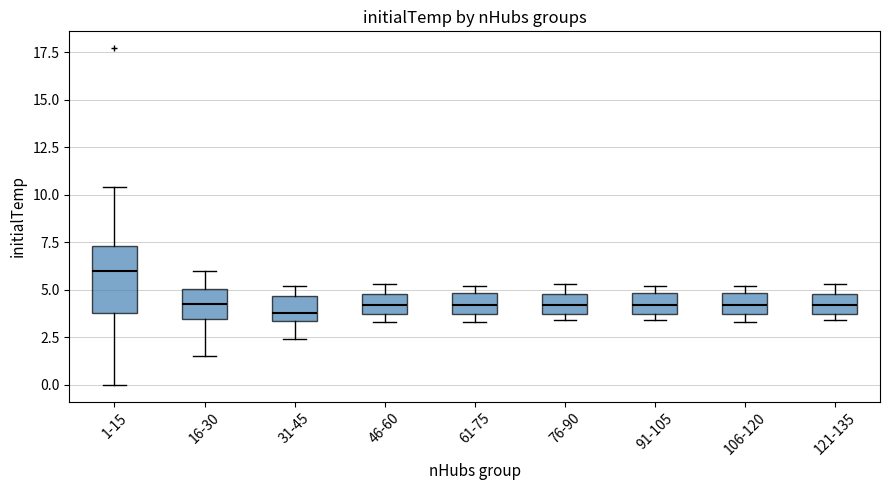

Reading left to right, transcribe this box plot: for each box, give where its median line is, the range the box spans, and where its two whiskers end, as read against the y-axis. The values are not printed on the chart, so give them approximately, as read against the axis.

1-15: median 6.0, box 4.0 to 7.5, whiskers 0.0 to 10.5
16-30: median 4.0, box 3.5 to 5.0, whiskers 1.5 to 6.0
31-45: median 4.0, box 3.5 to 4.5, whiskers 2.5 to 5.0
46-60: median 4.0 (inside the box), box 4.0 to 5.0, whiskers 3.5 to 5.5
61-75: median 4.0 (inside the box), box 4.0 to 5.0, whiskers 3.5 to 5.0 (just above the box's upper edge)
76-90: median 4.0 (inside the box), box 4.0 to 5.0, whiskers 3.5 to 5.5
91-105: median 4.0 (inside the box), box 4.0 to 5.0, whiskers 3.5 to 5.0 (just above the box's upper edge)
106-120: median 4.0 (inside the box), box 4.0 to 5.0, whiskers 3.5 to 5.0 (just above the box's upper edge)
121-135: median 4.0 (inside the box), box 4.0 to 5.0, whiskers 3.5 to 5.5